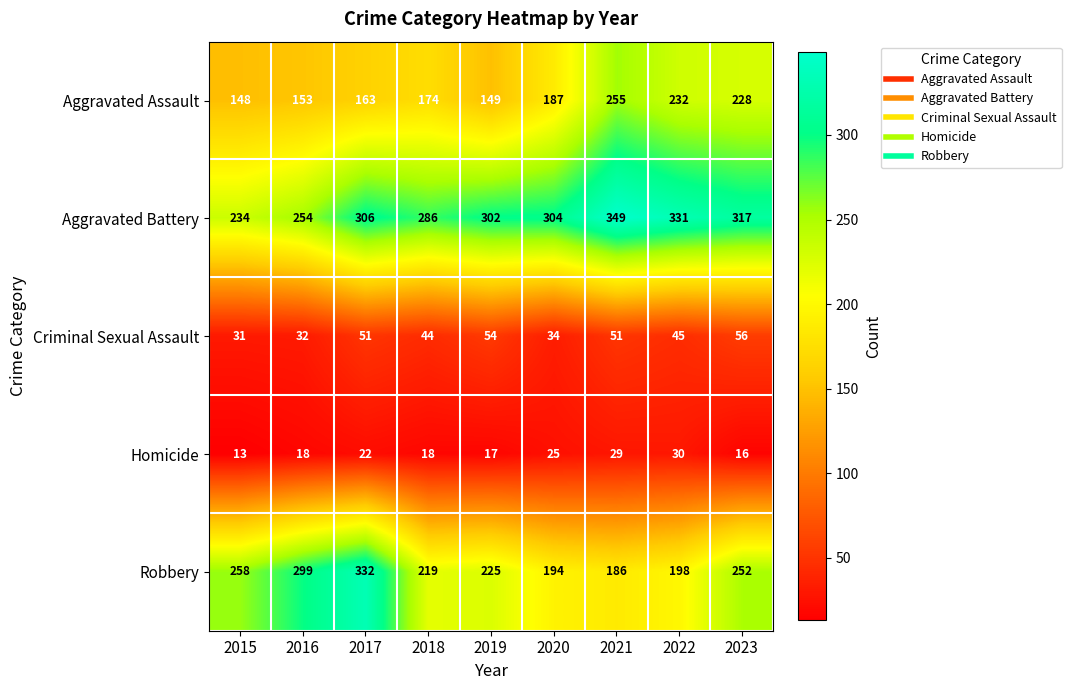

What is the greatest value displayed?

349